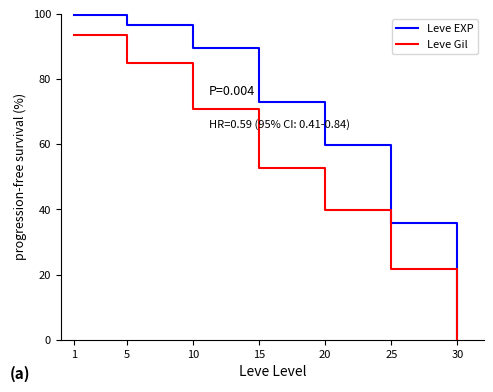

True or false: Leve EXP has more than 2 points higher than both neighbors.

False